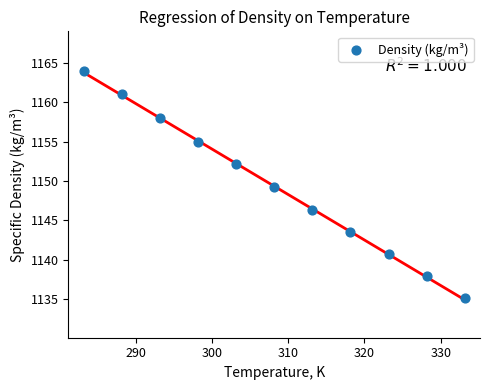

What is the range of Y values (max minus min)?

28.9